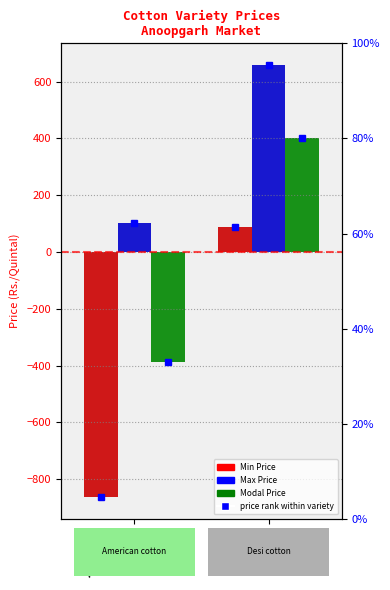

Does the chart contain any negative values?

Yes